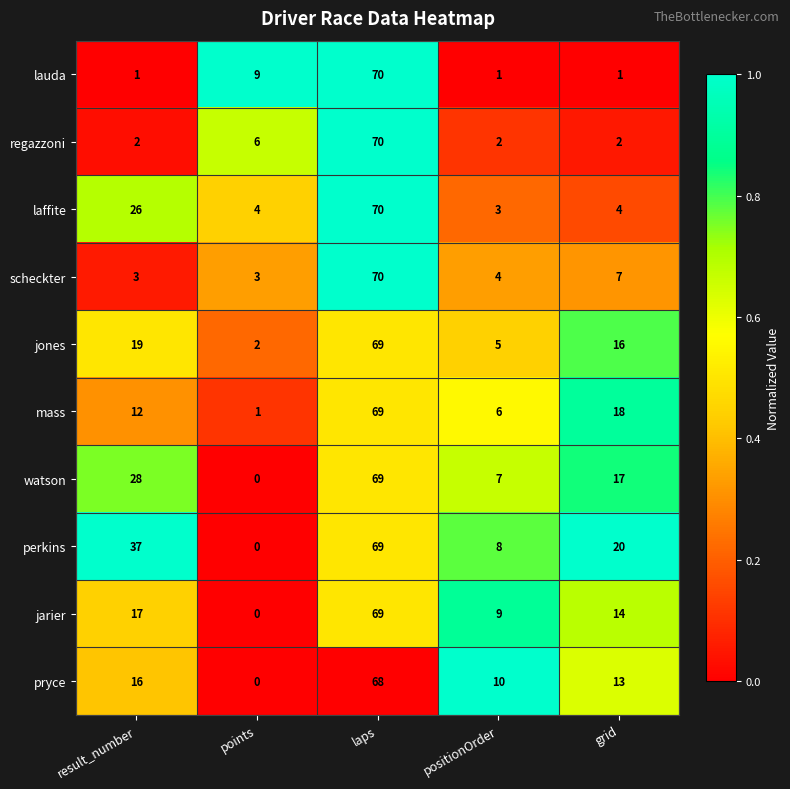

Which series changed the most between points and positionOrder?

pryce